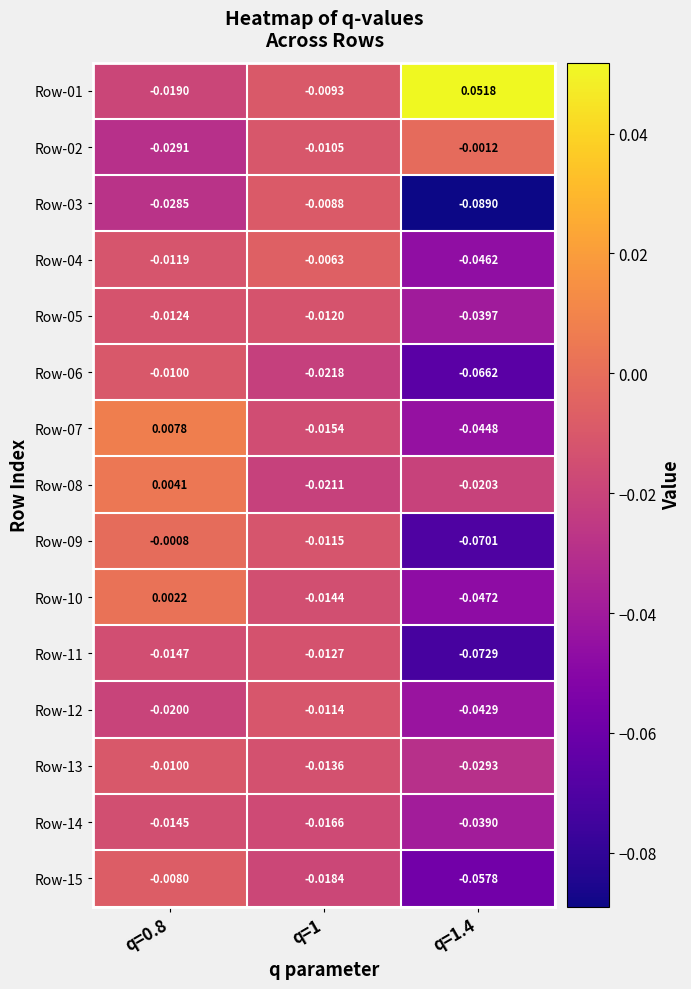

Which has a higher value, q=0.8 or q=1?

q=1